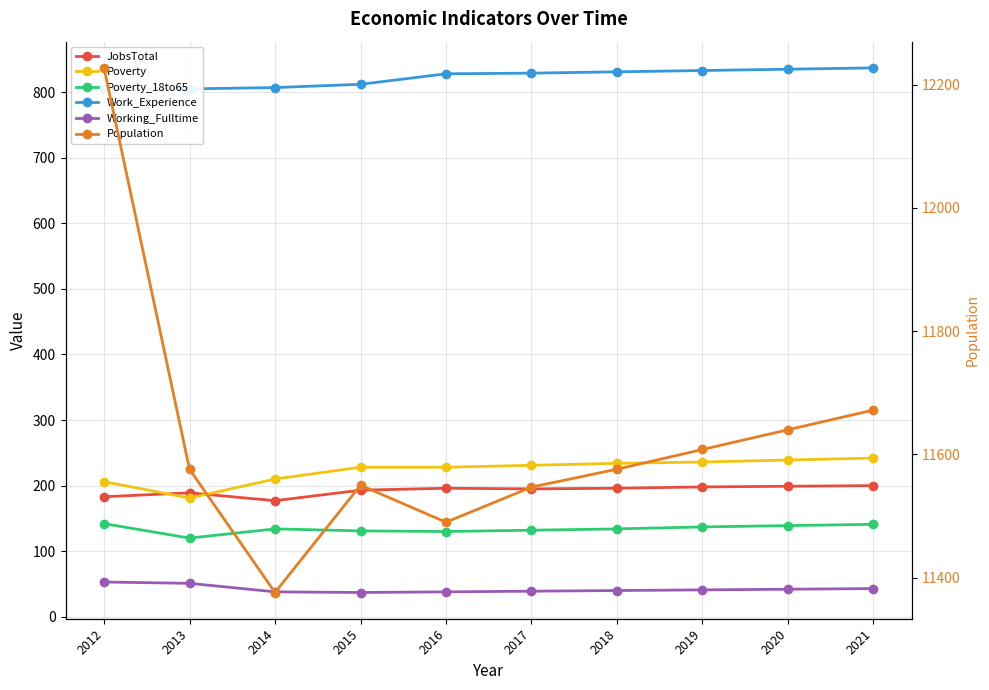

True or false: Population and Work_Experience intersect in this chart.

False